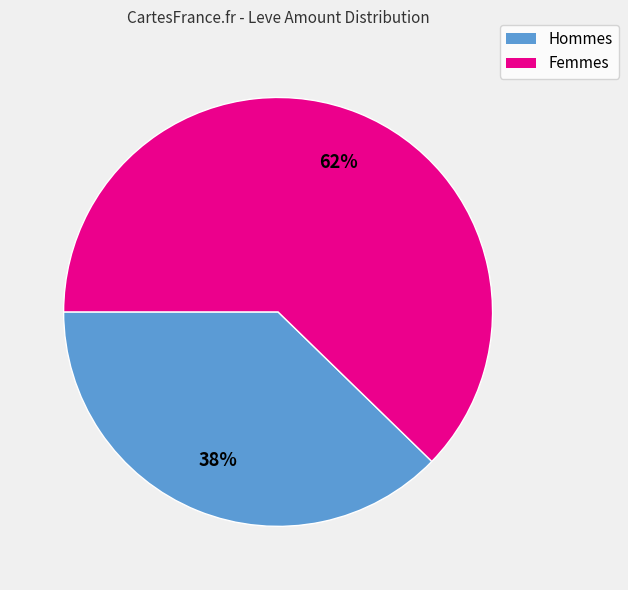

Is there any slice that represents more than half of the pie?

Yes